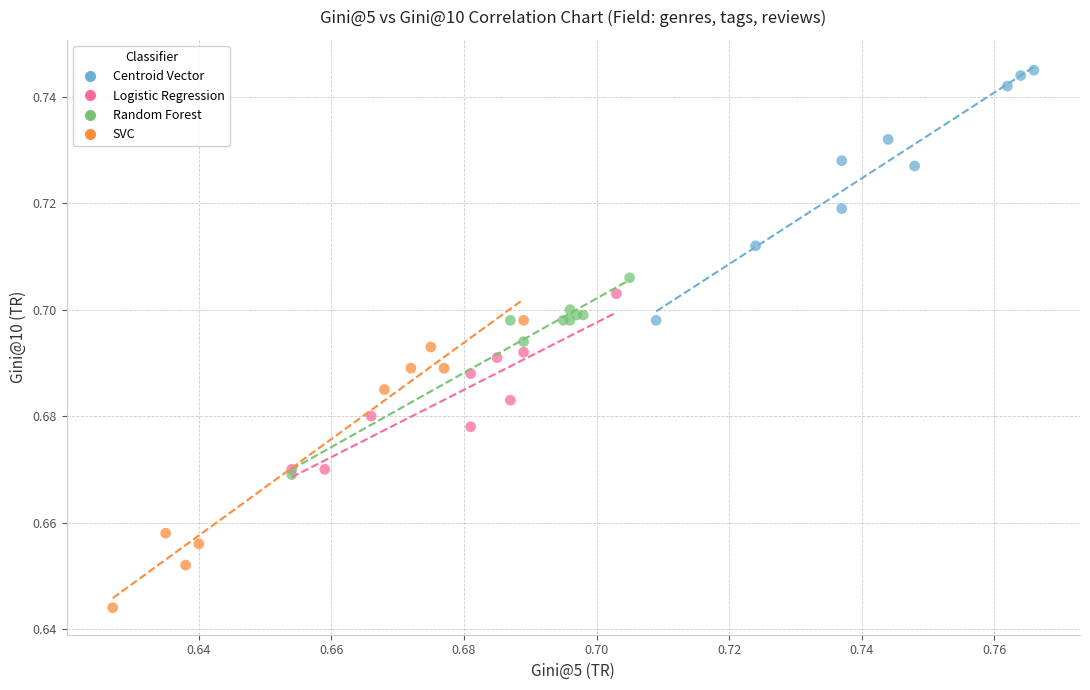

Which series reaches the minimum Y coordinate?

SVC